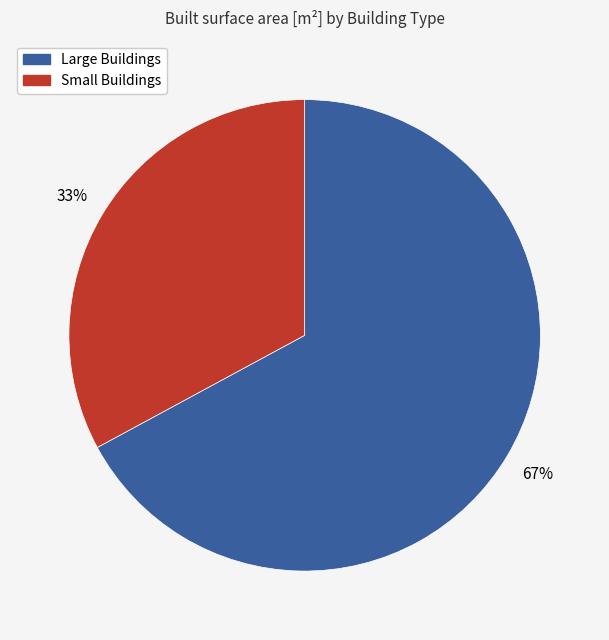

Is there any slice that represents more than half of the pie?

Yes